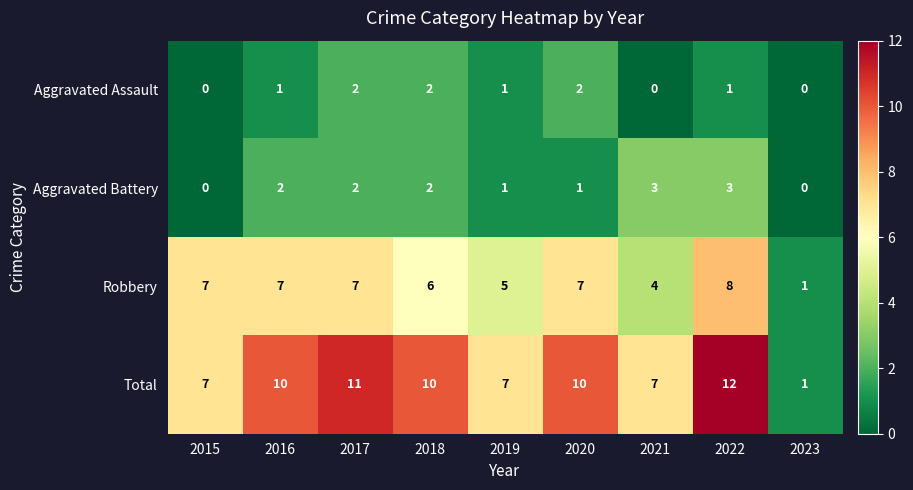

At which label is Robbery closest to 4?

2021